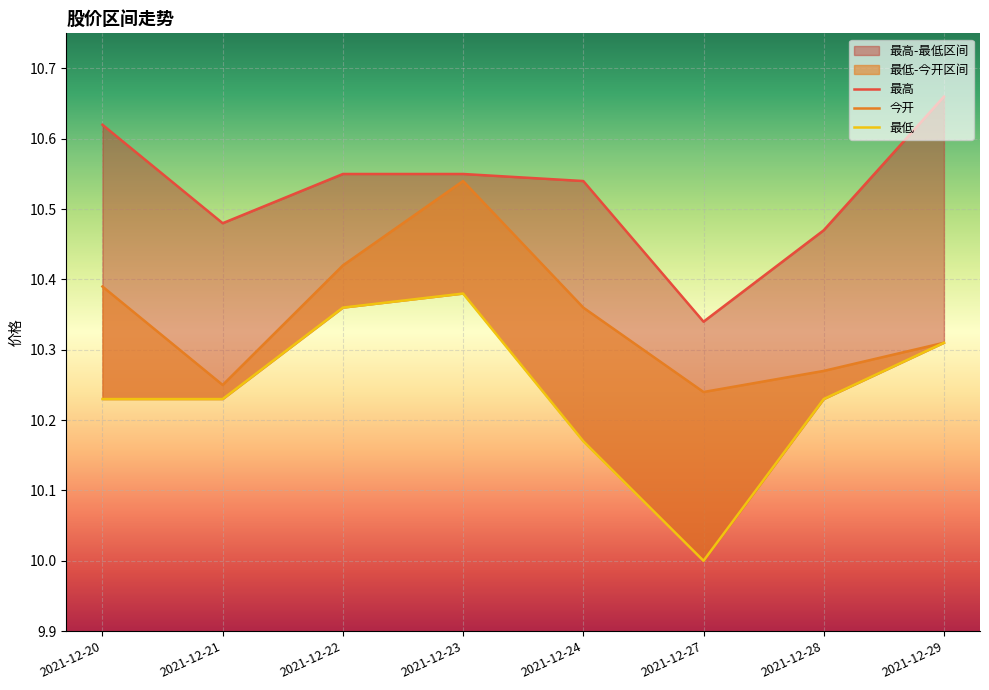

True or false: 最高 and 今开 intersect in this chart.

False